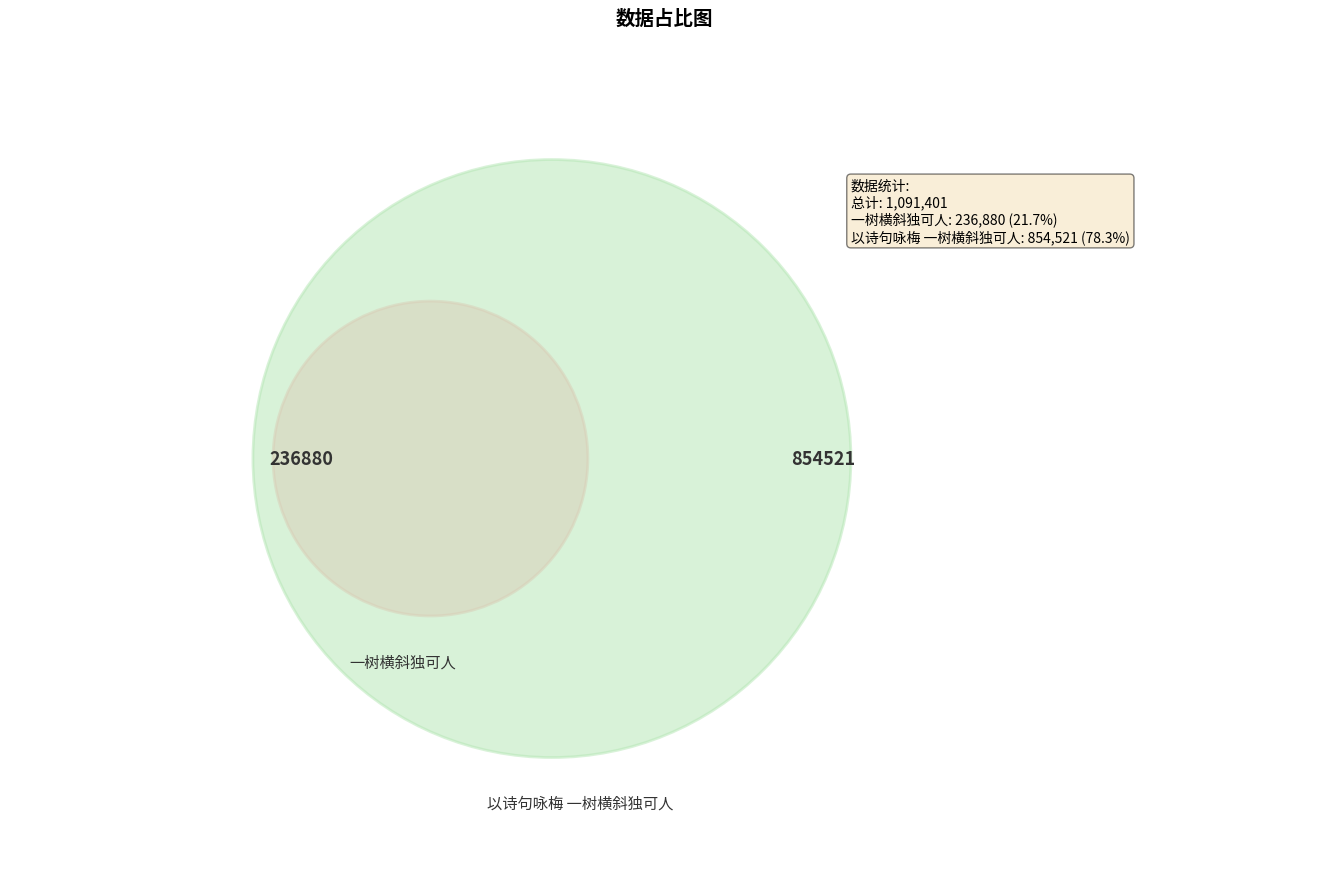

How much of the chart is everything except 以诗句咏梅 一树横斜独可人?

21.7%